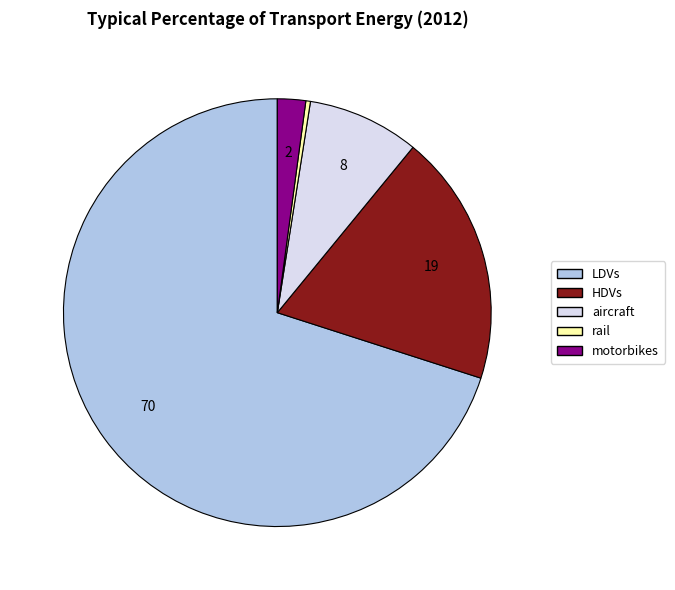

Approximately how many times larger is the value at HDVs compared to LDVs?

0.3